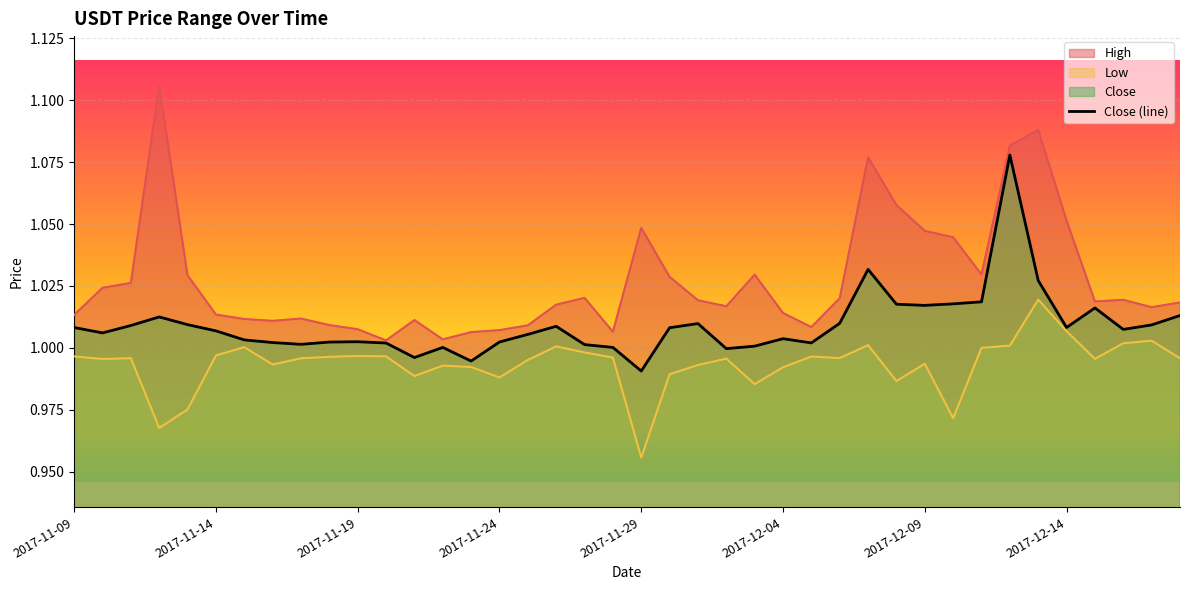

What is the sum of all values?

40.4